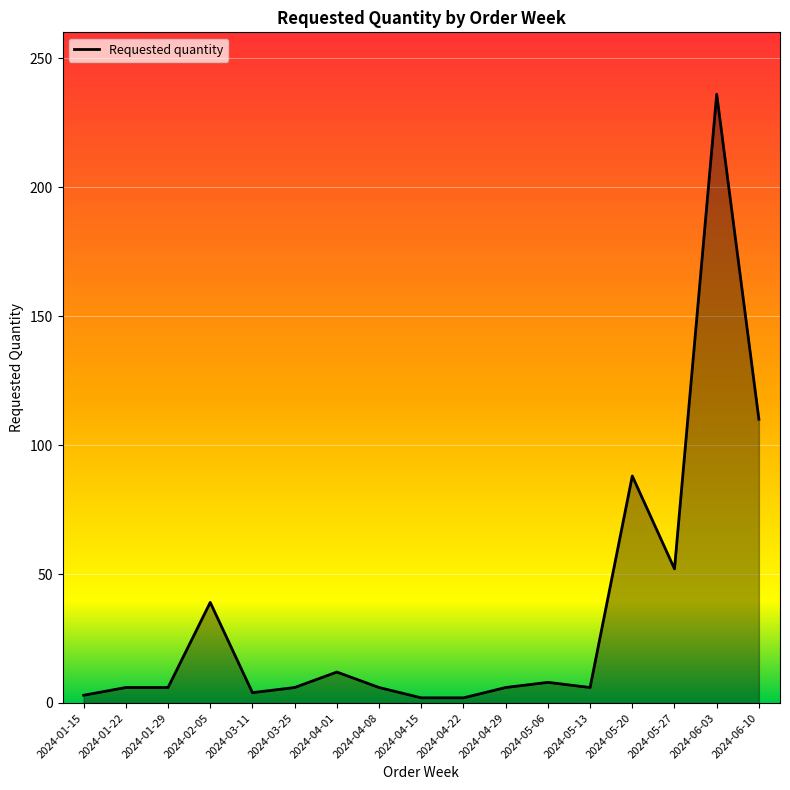

Approximately how many times larger is the value at 2024-05-20 compared to 2024-01-15?

29.3